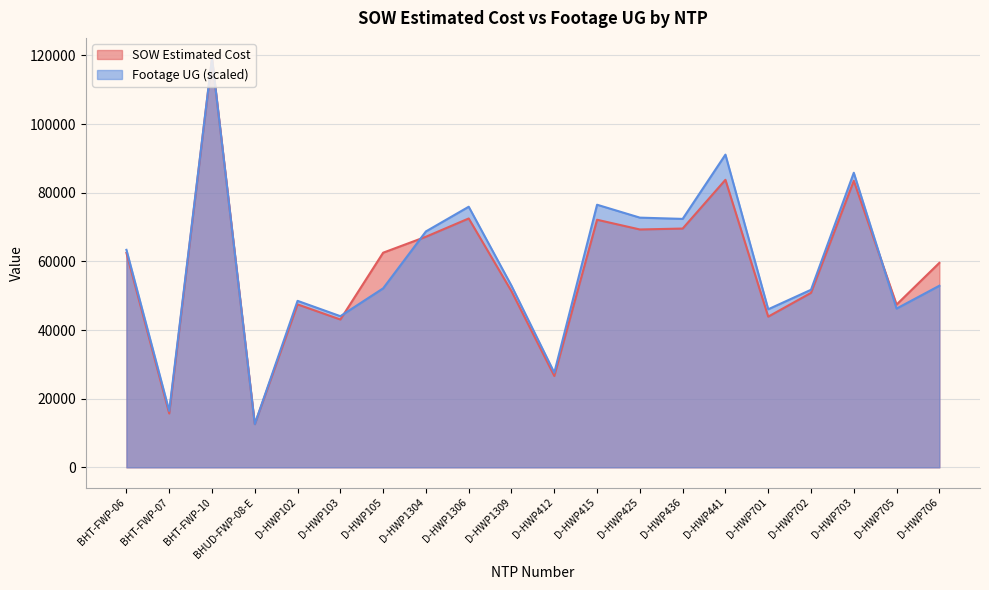

Between D-HWP1304 and D-HWP103, which is larger?

D-HWP1304